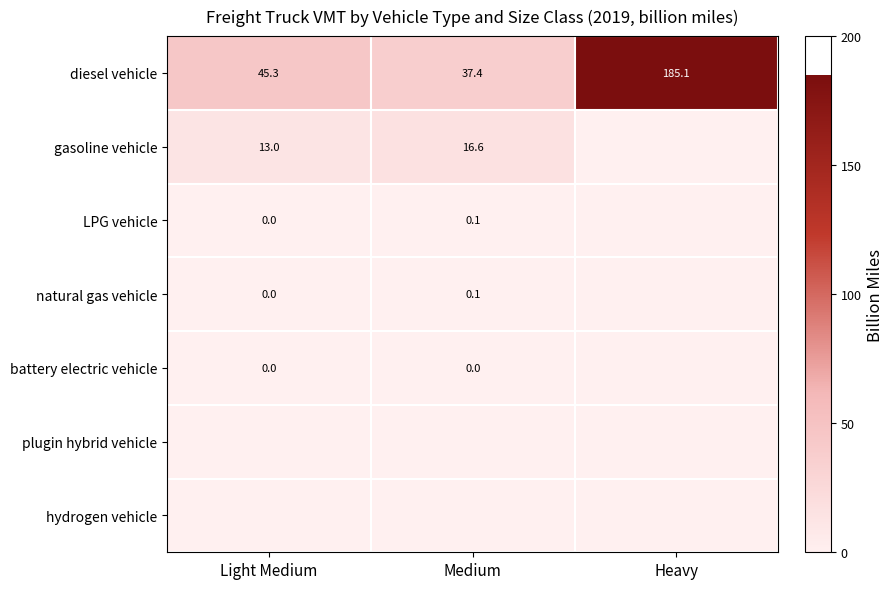

Rank the categories by diesel vehicle value from lowest to highest.

Medium, Light Medium, Heavy